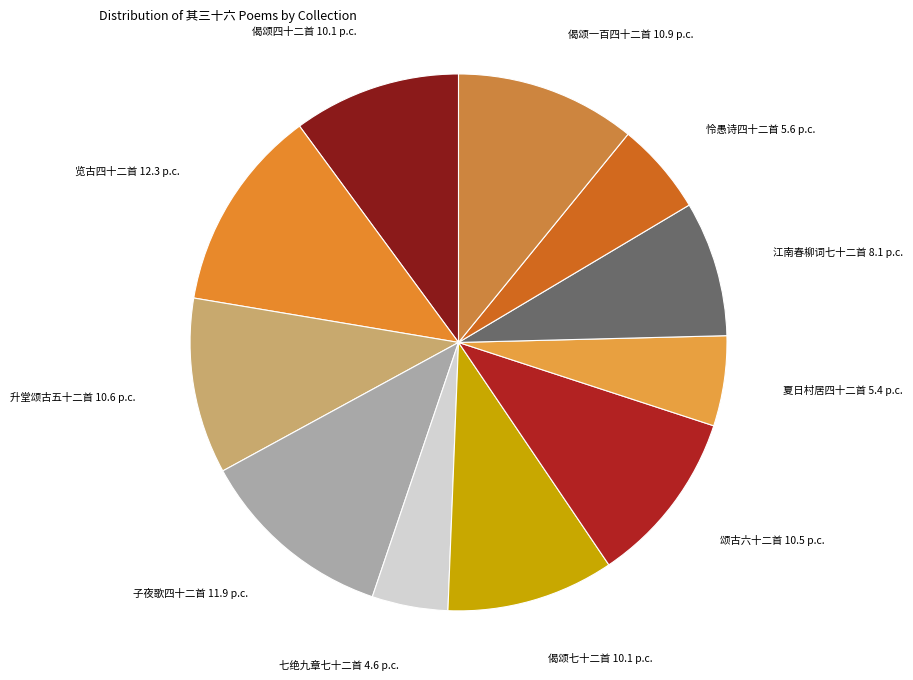

Which category has the smallest portion of the pie?

七绝九章七十二首 其三十六